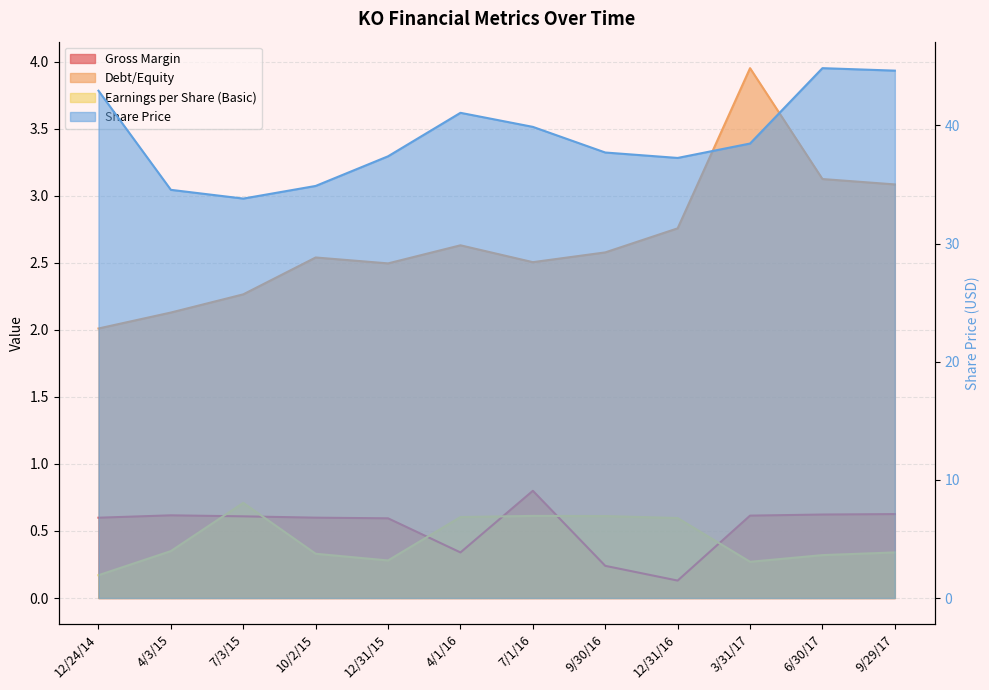

Does the chart have visible grid lines?

Yes